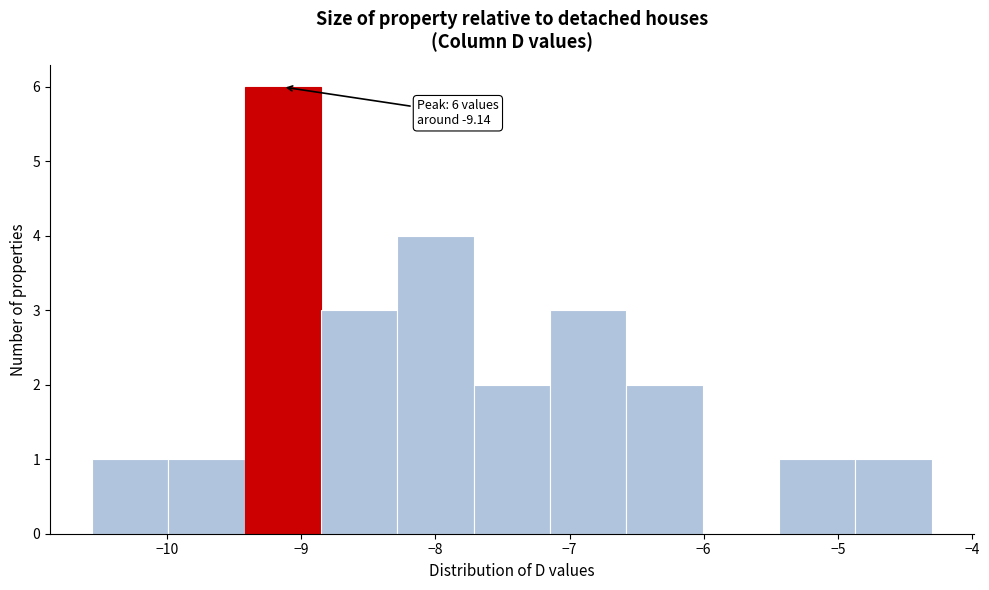

Over which range of the x-axis is the bar tallest?

-9.4 to -8.9